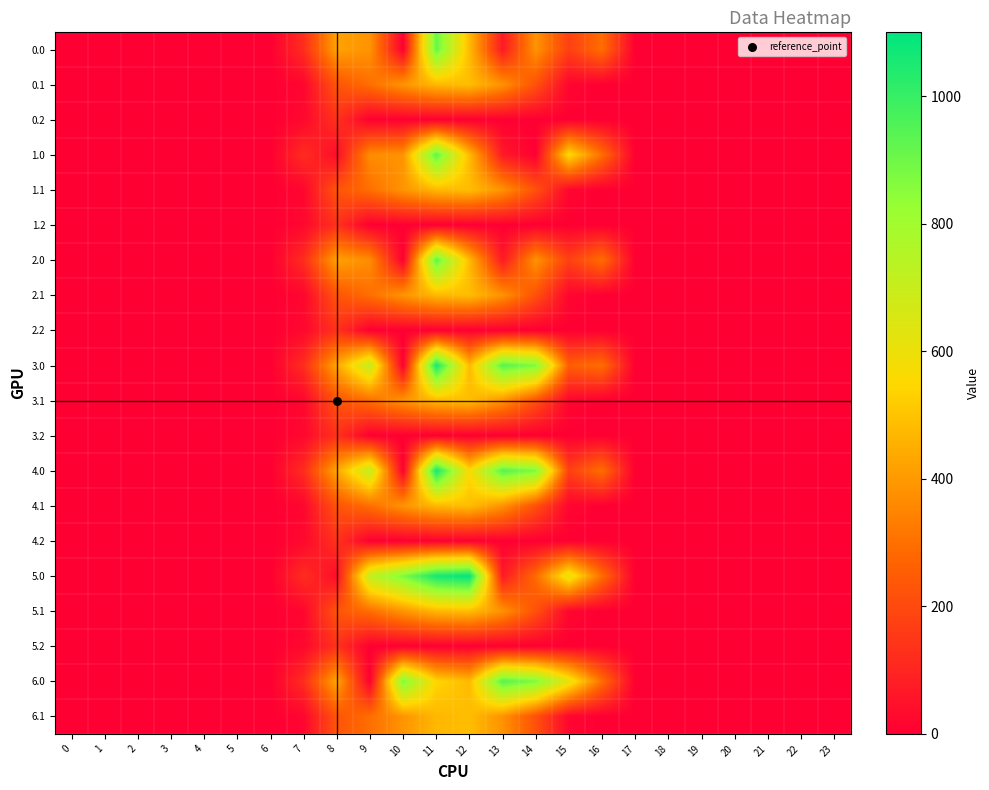

Reading left to right, what are all the values shown in this chart?

0.0: 0=0.0	1=0.0	2=0.0	3=0.0	4=0.0	5=0.0	6=0.0	7=120.6	8=420.0	9=385.0	10=0.0	11=913.7	12=477.2	13=70.2	14=385.3	15=172.8	16=294.5	17=0.0	18=0.0	19=0.0	20=0.0	21=0.0	22=0.0	23=0.0
0.1: 0=0.0	1=0.0	2=0.0	3=0.0	4=0.0	5=0.0	6=0.0	7=17.7	8=227.5	9=295.9	10=388.1	11=471.7	12=485.4	13=382.7	14=219.2	15=17.3	16=0.0	17=0.0	18=0.0	19=0.0	20=0.0	21=0.0	22=0.0	23=0.0
0.2: 0=0.0	1=0.0	2=0.0	3=0.0	4=0.0	5=0.0	6=0.0	7=22.3	8=134.2	9=0.0	10=0.0	11=0.0	12=0.0	13=0.0	14=0.0	15=0.0	16=0.0	17=0.0	18=0.0	19=0.0	20=0.0	21=0.0	22=0.0	23=0.0
1.0: 0=0.0	1=0.0	2=0.0	3=0.0	4=0.0	5=0.0	6=0.0	7=120.6	8=35.0	9=369.4	10=385.0	11=929.3	12=477.2	13=70.2	14=0.3	15=557.8	16=294.5	17=0.0	18=0.0	19=0.0	20=0.0	21=0.0	22=0.0	23=0.0
1.1: 0=0.0	1=0.0	2=0.0	3=0.0	4=0.0	5=0.0	6=0.0	7=17.7	8=227.5	9=295.9	10=388.1	11=471.7	12=485.4	13=382.7	14=219.2	15=17.3	16=0.0	17=0.0	18=0.0	19=0.0	20=0.0	21=0.0	22=0.0	23=0.0
1.2: 0=0.0	1=0.0	2=0.0	3=0.0	4=0.0	5=0.0	6=0.0	7=22.3	8=134.2	9=0.0	10=0.0	11=0.0	12=0.0	13=0.0	14=0.0	15=0.0	16=0.0	17=0.0	18=0.0	19=0.0	20=0.0	21=0.0	22=0.0	23=0.0
2.0: 0=0.0	1=0.0	2=0.0	3=0.0	4=0.0	5=0.0	6=0.0	7=120.6	8=420.0	9=369.4	10=0.0	11=929.3	12=477.2	13=70.2	14=385.3	15=172.8	16=294.5	17=0.0	18=0.0	19=0.0	20=0.0	21=0.0	22=0.0	23=0.0
2.1: 0=0.0	1=0.0	2=0.0	3=0.0	4=0.0	5=0.0	6=0.0	7=17.7	8=227.5	9=295.9	10=388.1	11=471.7	12=485.4	13=382.7	14=219.2	15=17.3	16=0.0	17=0.0	18=0.0	19=0.0	20=0.0	21=0.0	22=0.0	23=0.0
2.2: 0=0.0	1=0.0	2=0.0	3=0.0	4=0.0	5=0.0	6=0.0	7=22.3	8=134.2	9=0.0	10=0.0	11=0.0	12=0.0	13=0.0	14=0.0	15=0.0	16=0.0	17=0.0	18=0.0	19=0.0	20=0.0	21=0.0	22=0.0	23=0.0
3.0: 0=0.0	1=0.0	2=0.0	3=0.0	4=0.0	5=0.0	6=0.0	7=120.6	8=430.3	9=716.9	10=0.0	11=1060.3	12=477.2	13=942.2	14=870.6	15=255.2	16=294.5	17=0.0	18=0.0	19=0.0	20=0.0	21=0.0	22=0.0	23=0.0
3.1: 0=0.0	1=0.0	2=0.0	3=0.0	4=0.0	5=0.0	6=0.0	7=17.7	8=227.5	9=295.9	10=388.1	11=471.7	12=485.4	13=382.7	14=219.2	15=17.3	16=0.0	17=0.0	18=0.0	19=0.0	20=0.0	21=0.0	22=0.0	23=0.0
3.2: 0=0.0	1=0.0	2=0.0	3=0.0	4=0.0	5=0.0	6=0.0	7=22.3	8=134.2	9=0.0	10=0.0	11=0.0	12=0.0	13=0.0	14=0.0	15=0.0	16=0.0	17=0.0	18=0.0	19=0.0	20=0.0	21=0.0	22=0.0	23=0.0
4.0: 0=0.0	1=0.0	2=0.0	3=0.0	4=0.0	5=0.0	6=0.0	7=120.6	8=430.3	9=716.9	10=0.0	11=1060.3	12=559.6	13=942.2	14=870.6	15=172.8	16=294.5	17=0.0	18=0.0	19=0.0	20=0.0	21=0.0	22=0.0	23=0.0
4.1: 0=0.0	1=0.0	2=0.0	3=0.0	4=0.0	5=0.0	6=0.0	7=17.7	8=227.5	9=295.9	10=388.1	11=471.7	12=485.4	13=382.7	14=219.2	15=17.3	16=0.0	17=0.0	18=0.0	19=0.0	20=0.0	21=0.0	22=0.0	23=0.0
4.2: 0=0.0	1=0.0	2=0.0	3=0.0	4=0.0	5=0.0	6=0.0	7=22.3	8=134.2	9=0.0	10=0.0	11=0.0	12=0.0	13=0.0	14=0.0	15=0.0	16=0.0	17=0.0	18=0.0	19=0.0	20=0.0	21=0.0	22=0.0	23=0.0
5.0: 0=0.0	1=0.0	2=0.0	3=0.0	4=0.0	5=0.0	6=0.0	7=120.6	8=35.0	9=716.9	10=872.0	11=1060.3	12=1096.7	13=70.2	14=285.7	15=615.9	16=294.5	17=0.0	18=0.0	19=0.0	20=0.0	21=0.0	22=0.0	23=0.0
5.1: 0=0.0	1=0.0	2=0.0	3=0.0	4=0.0	5=0.0	6=0.0	7=17.7	8=227.5	9=295.9	10=388.1	11=471.7	12=485.4	13=382.7	14=219.2	15=17.3	16=0.0	17=0.0	18=0.0	19=0.0	20=0.0	21=0.0	22=0.0	23=0.0
5.2: 0=0.0	1=0.0	2=0.0	3=0.0	4=0.0	5=0.0	6=0.0	7=22.3	8=134.2	9=0.0	10=0.0	11=0.0	12=0.0	13=0.0	14=0.0	15=0.0	16=0.0	17=0.0	18=0.0	19=0.0	20=0.0	21=0.0	22=0.0	23=0.0
6.0: 0=0.0	1=0.0	2=0.0	3=0.0	4=0.0	5=0.0	6=0.0	7=120.6	8=430.3	9=0.0	10=872.0	11=544.3	12=477.4	13=942.2	14=870.6	15=615.9	16=294.5	17=0.0	18=0.0	19=0.0	20=0.0	21=0.0	22=0.0	23=0.0
6.1: 0=0.0	1=0.0	2=0.0	3=0.0	4=0.0	5=0.0	6=0.0	7=17.7	8=227.5	9=295.9	10=388.1	11=471.7	12=485.4	13=382.7	14=219.2	15=17.3	16=0.0	17=0.0	18=0.0	19=0.0	20=0.0	21=0.0	22=0.0	23=0.0